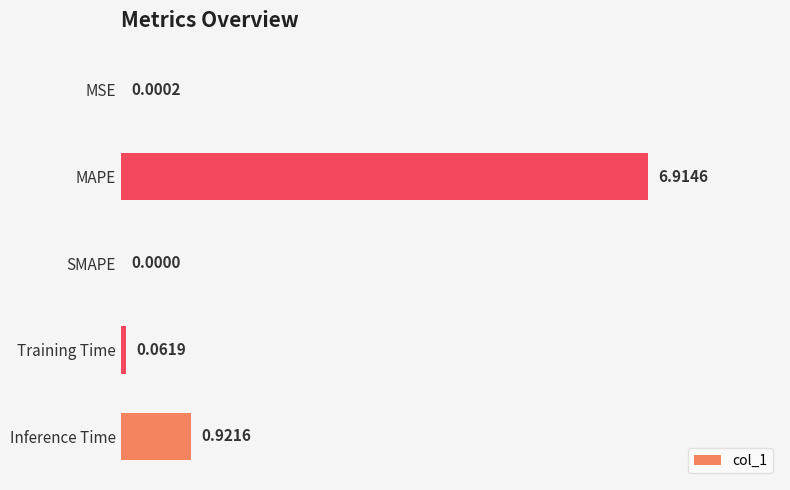

What is the change in value from MSE to Training Time?

+0.1